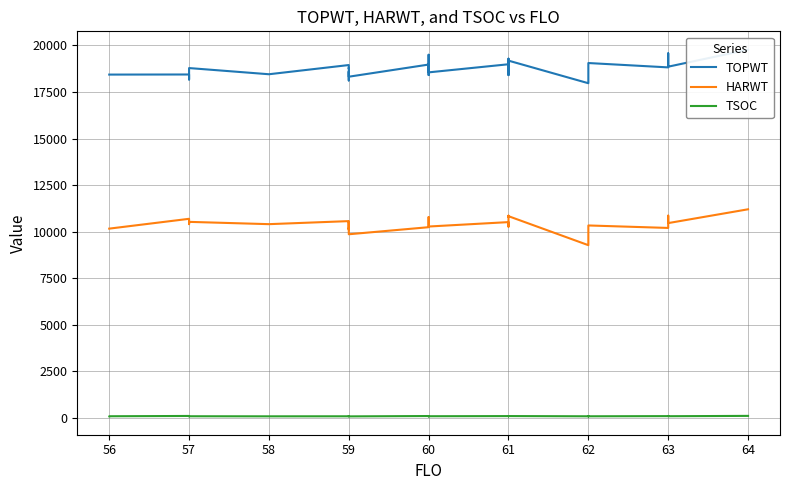

What is the difference between the maximum and minimum values in the TSOC series?

27